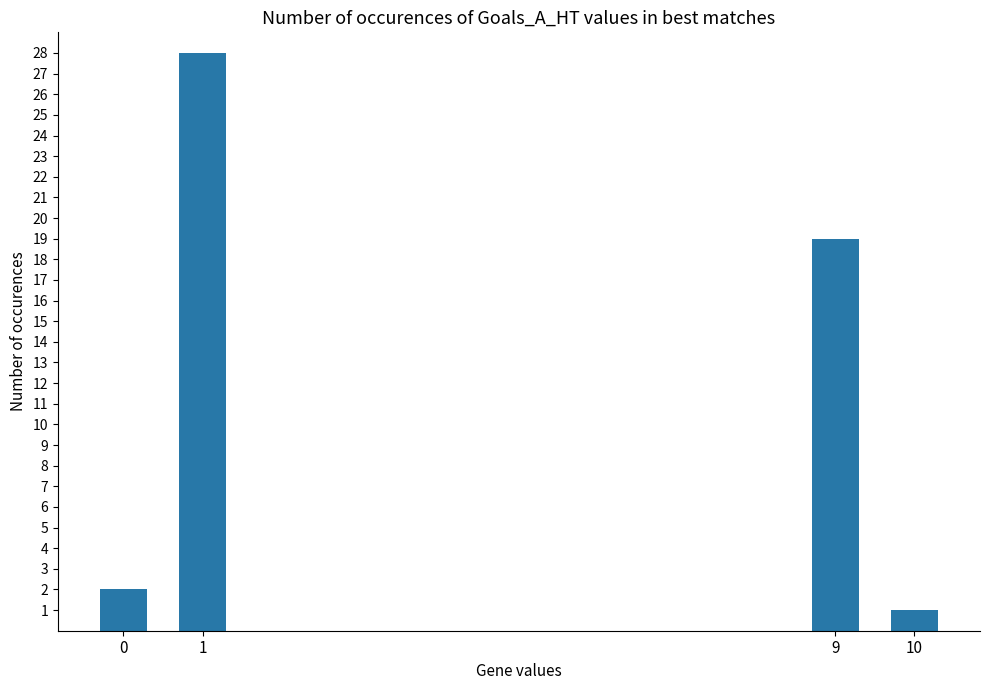

What is the maximum value shown in the chart?

28